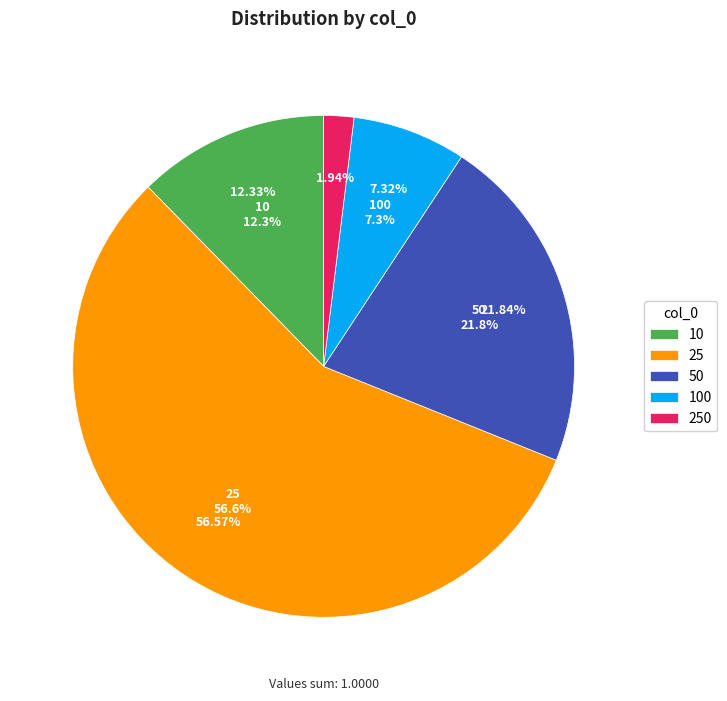

Is there any slice that represents more than half of the pie?

Yes